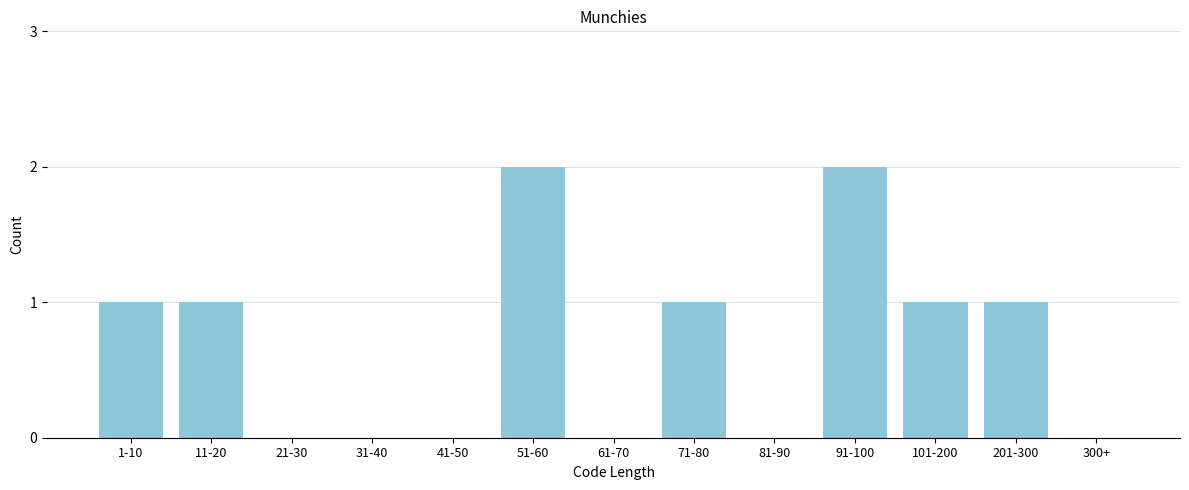

Reading left to right, extract all data points from this chart.

1-10=1	11-20=1	21-30=0	31-40=0	41-50=0	51-60=2	61-70=0	71-80=1	81-90=0	91-100=2	101-200=1	201-300=1	300+=0